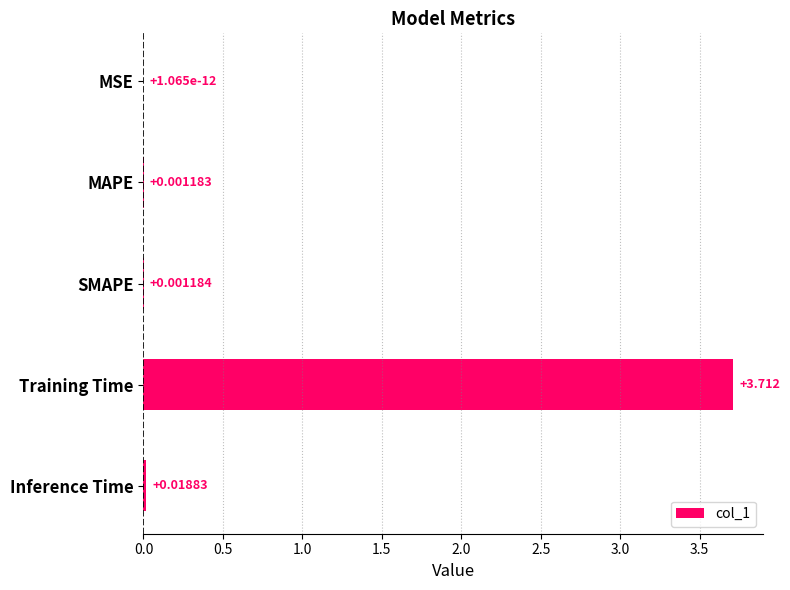

At which label is the value closest to 1?

Inference Time